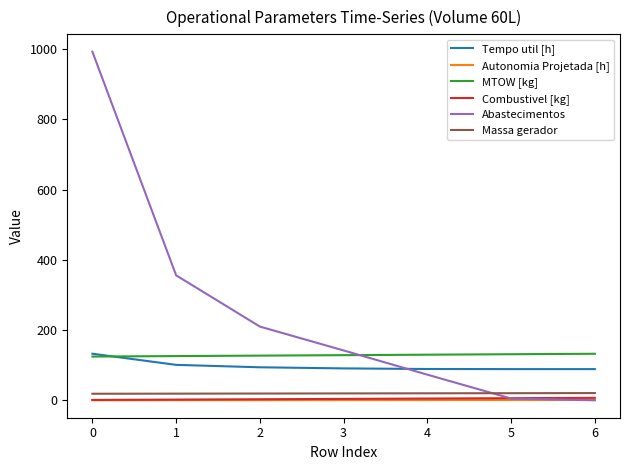

True or false: Combustivel [kg] and Massa gerador intersect in this chart.

False